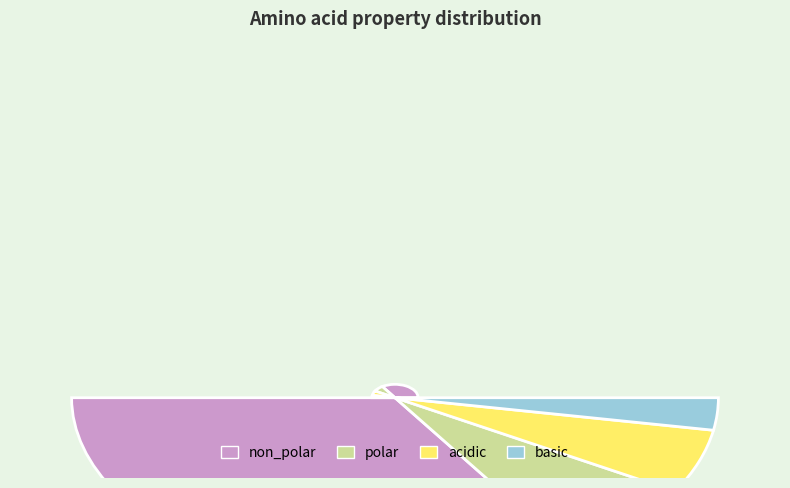

Is the sum of non_polar and acidic greater than half?

Yes